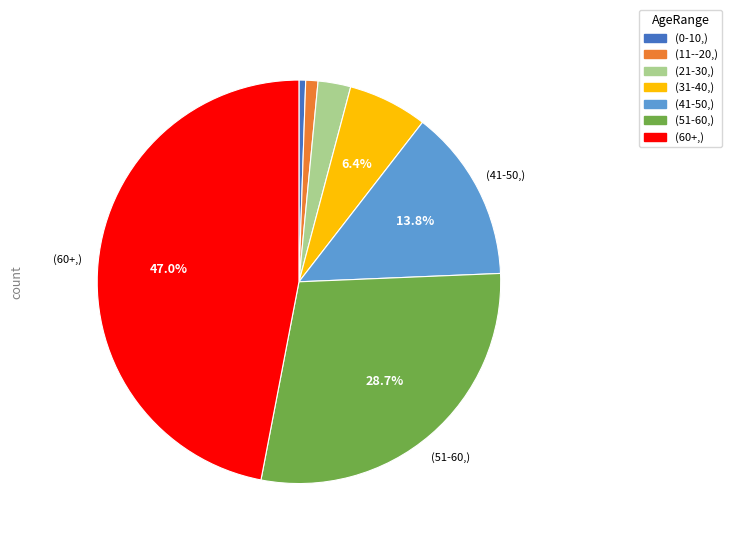

How many slices are in this pie chart?

7